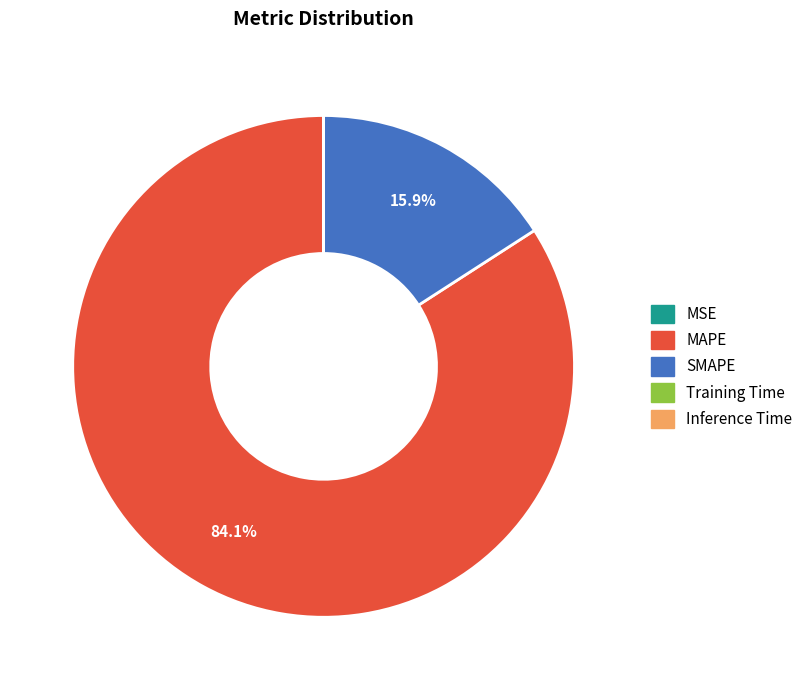

Is there any slice that represents more than half of the pie?

Yes